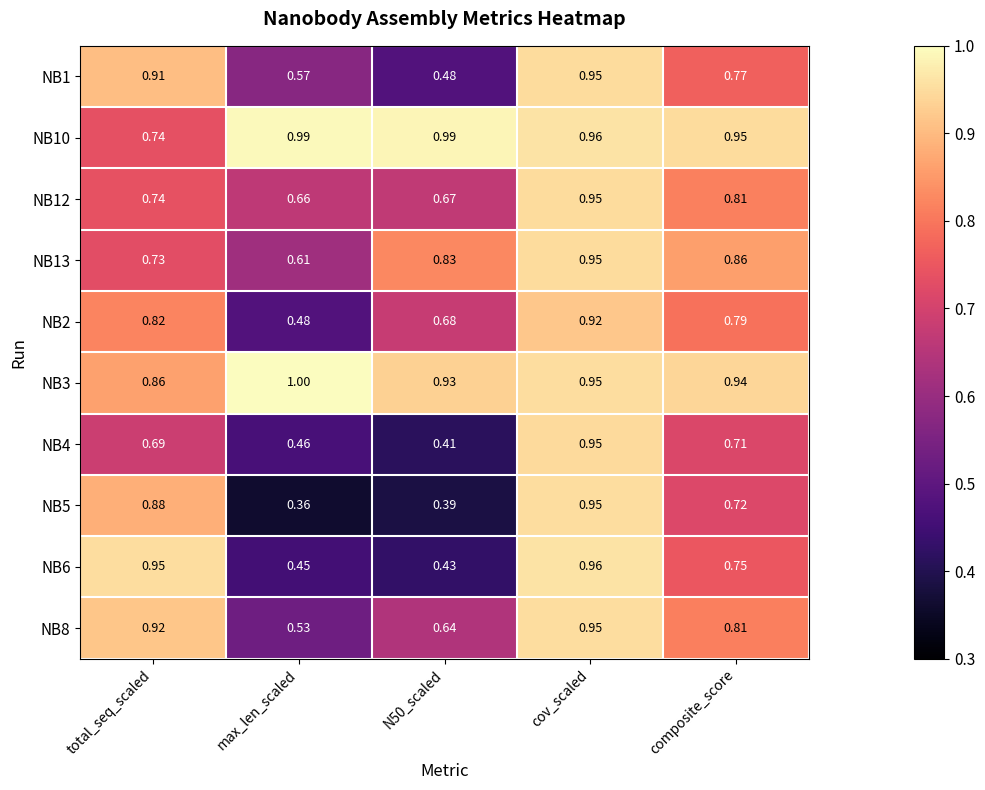

Is the value of NB2 at cov_scaled greater than the value of NB3 at total_seq_scaled?

Yes